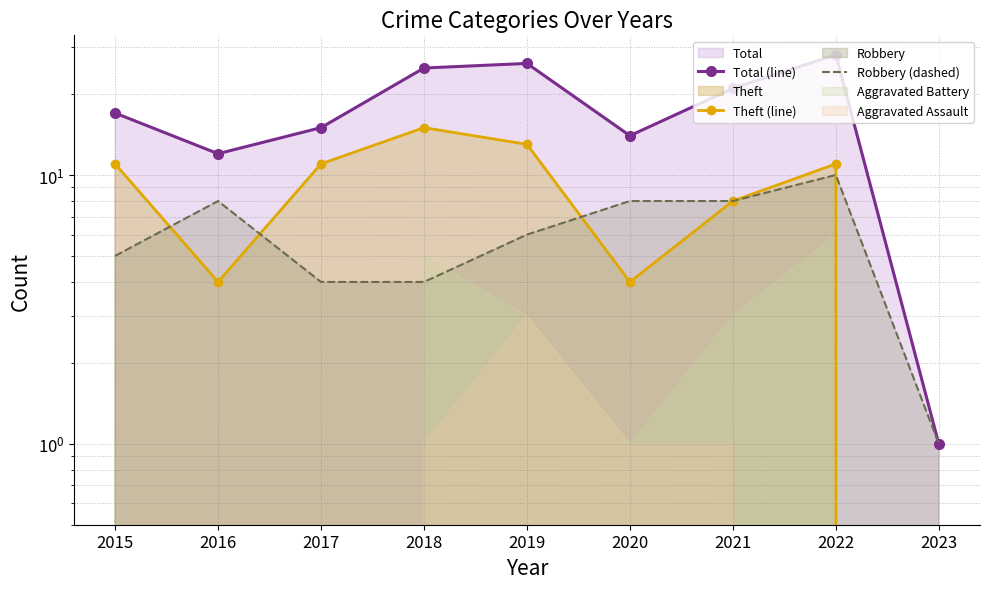

Rank the series at 2016 from highest to lowest value.

Total (line), Robbery (dashed), Theft (line)